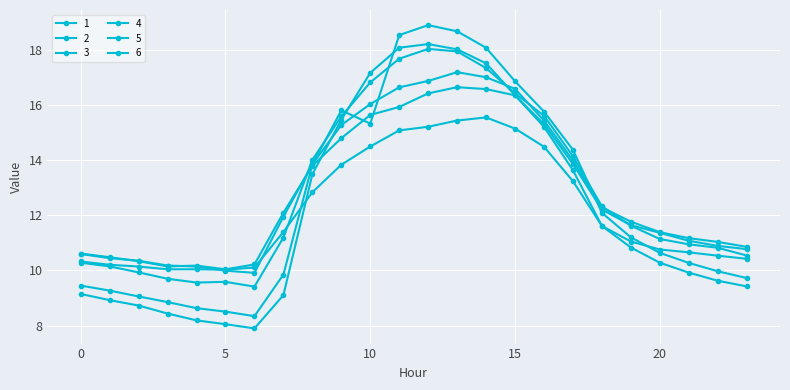

Is this an area chart (filled region under the line)?

No